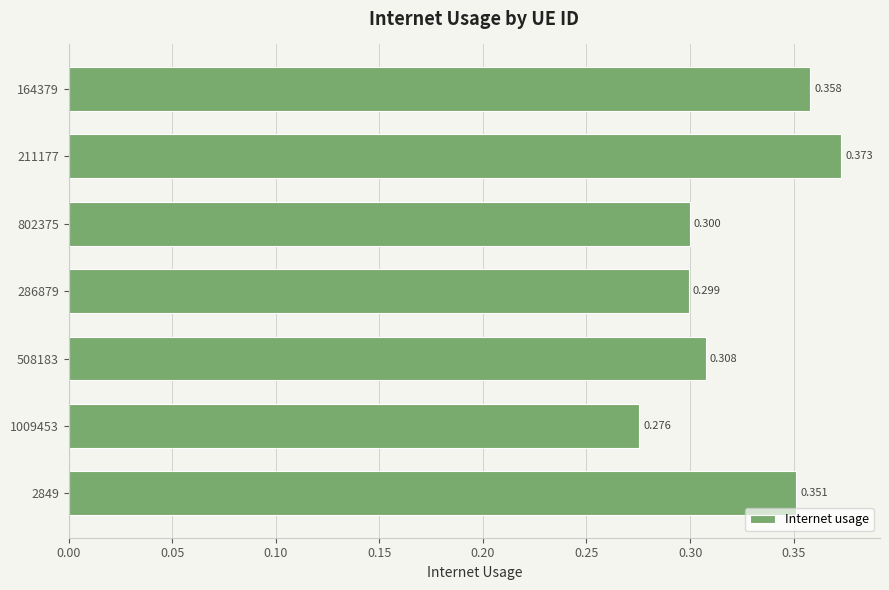

How many values are between 0 and 1?

7